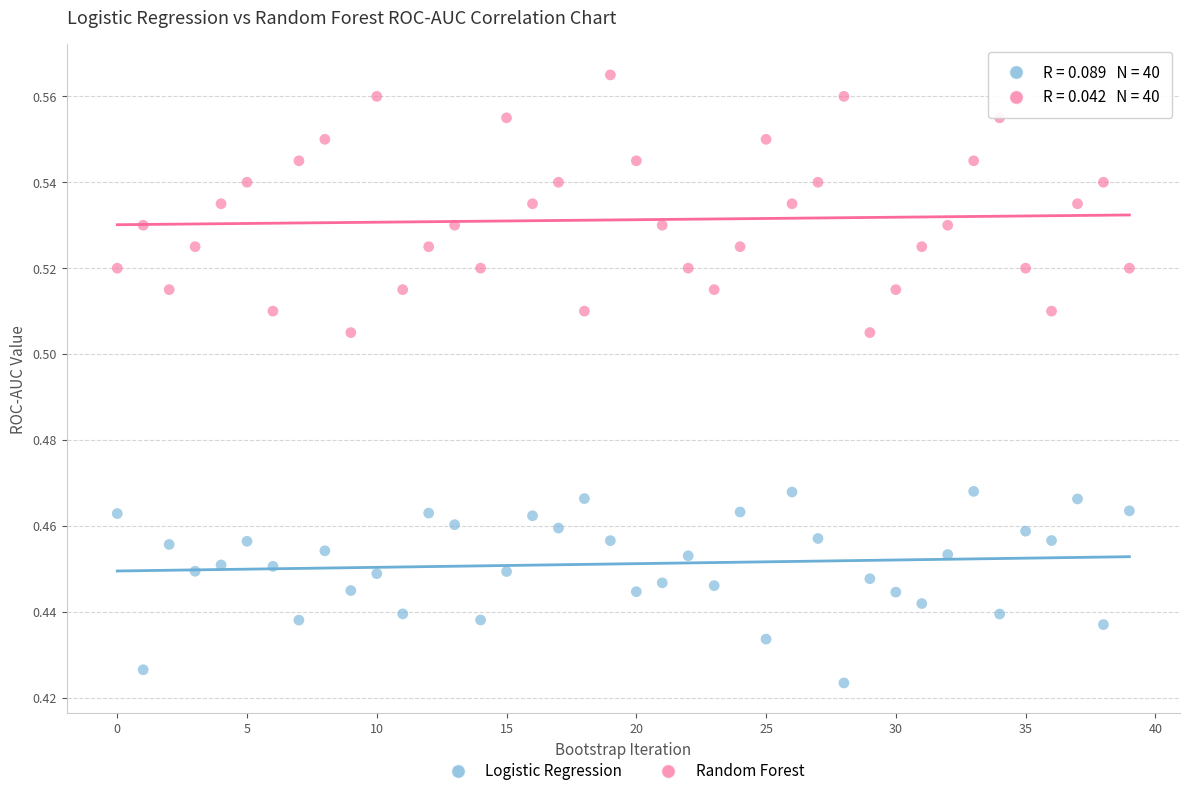

Which series reaches the maximum Y coordinate?

Random Forest